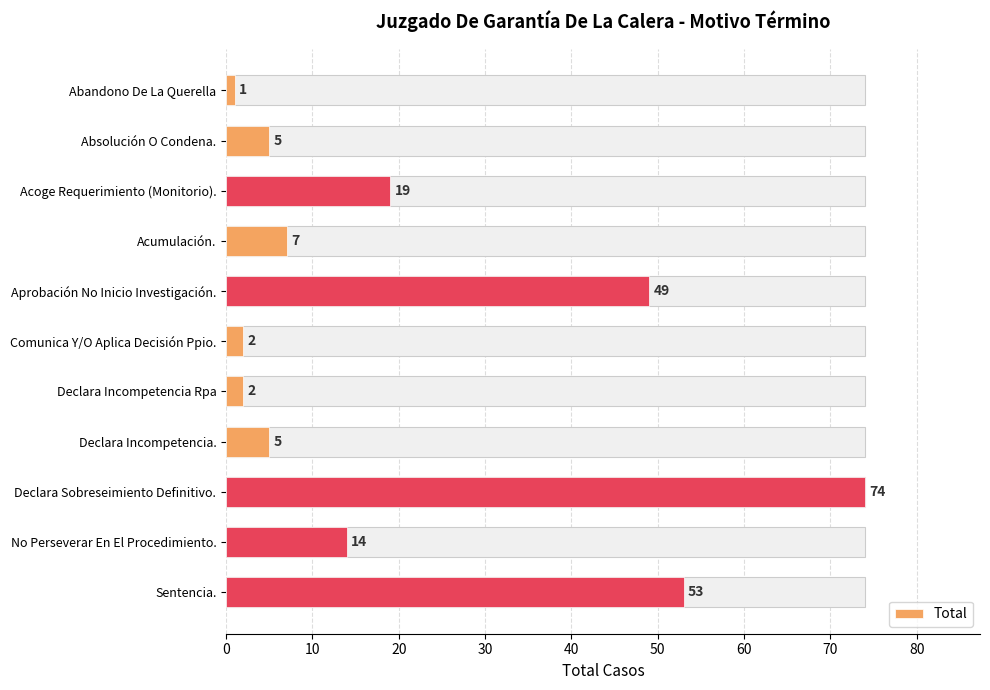

What is the minimum value shown in the chart?

1